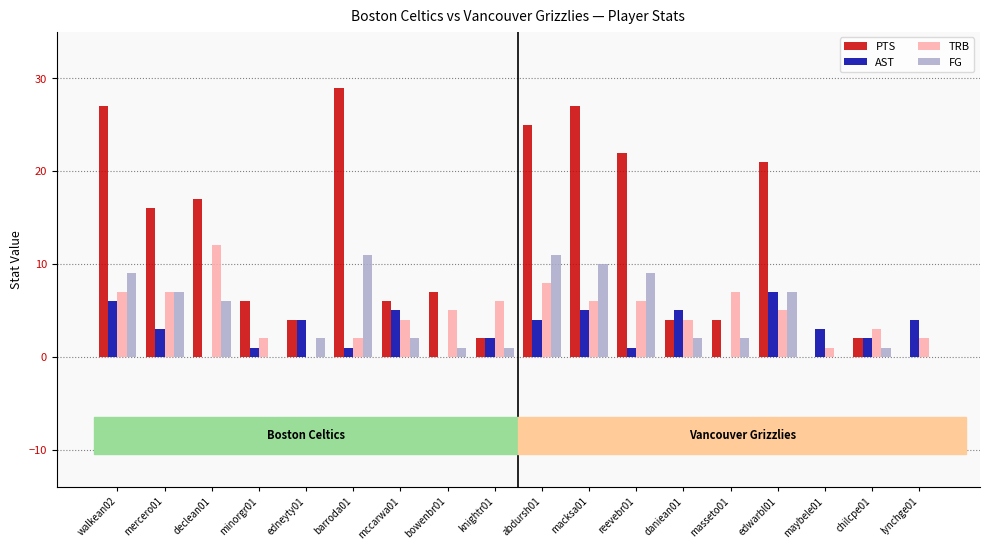

What is the approximate value of TRB at knightr01?

6